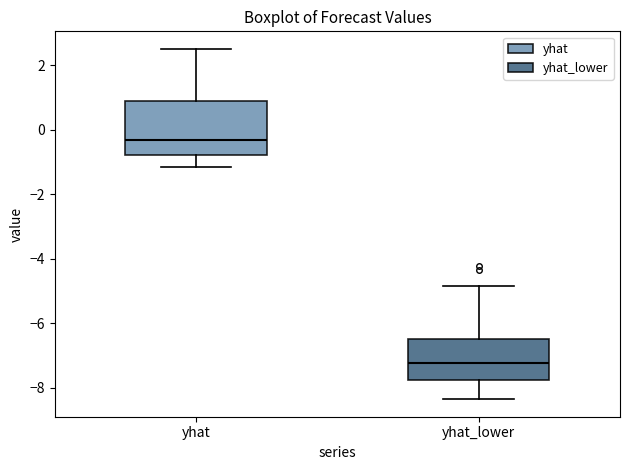

Comparing the boxes themselves (not the whiskers), which one is the tallest?

yhat